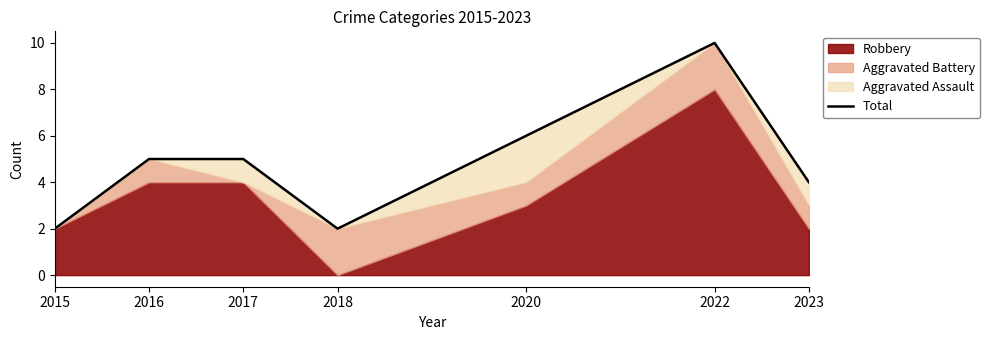

Which label corresponds to the smallest value in the chart?

2015